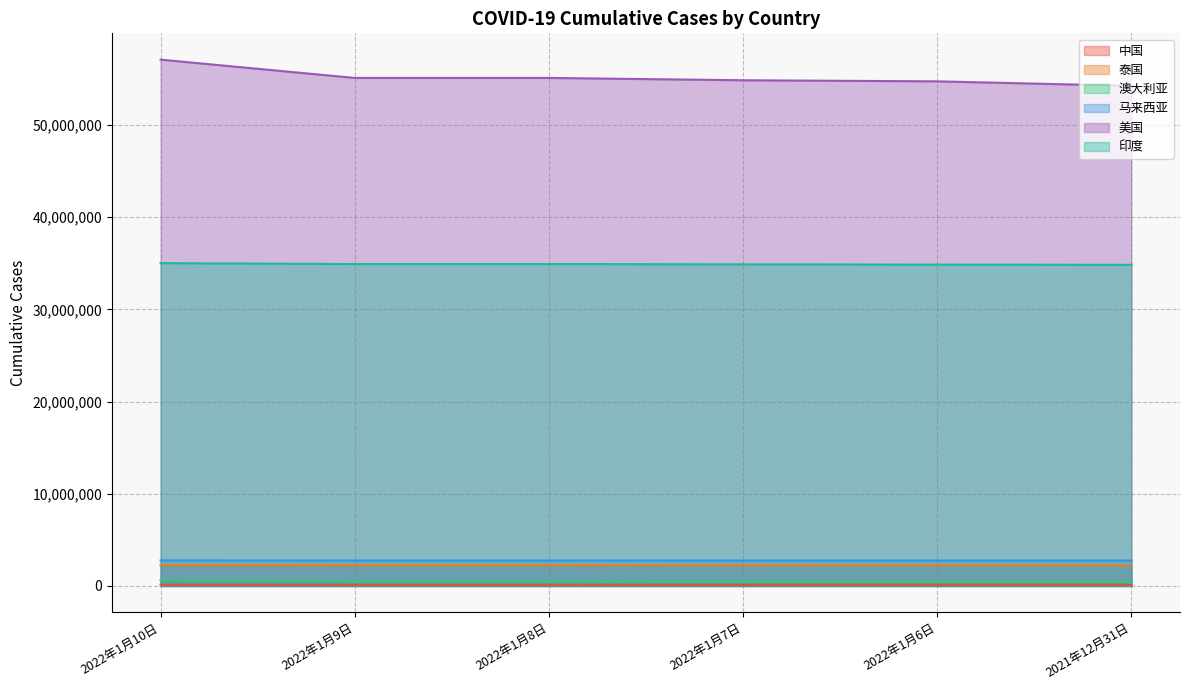

What are all the series names shown in the legend?

中国, 泰国, 澳大利亚, 马来西亚, 美国, 印度